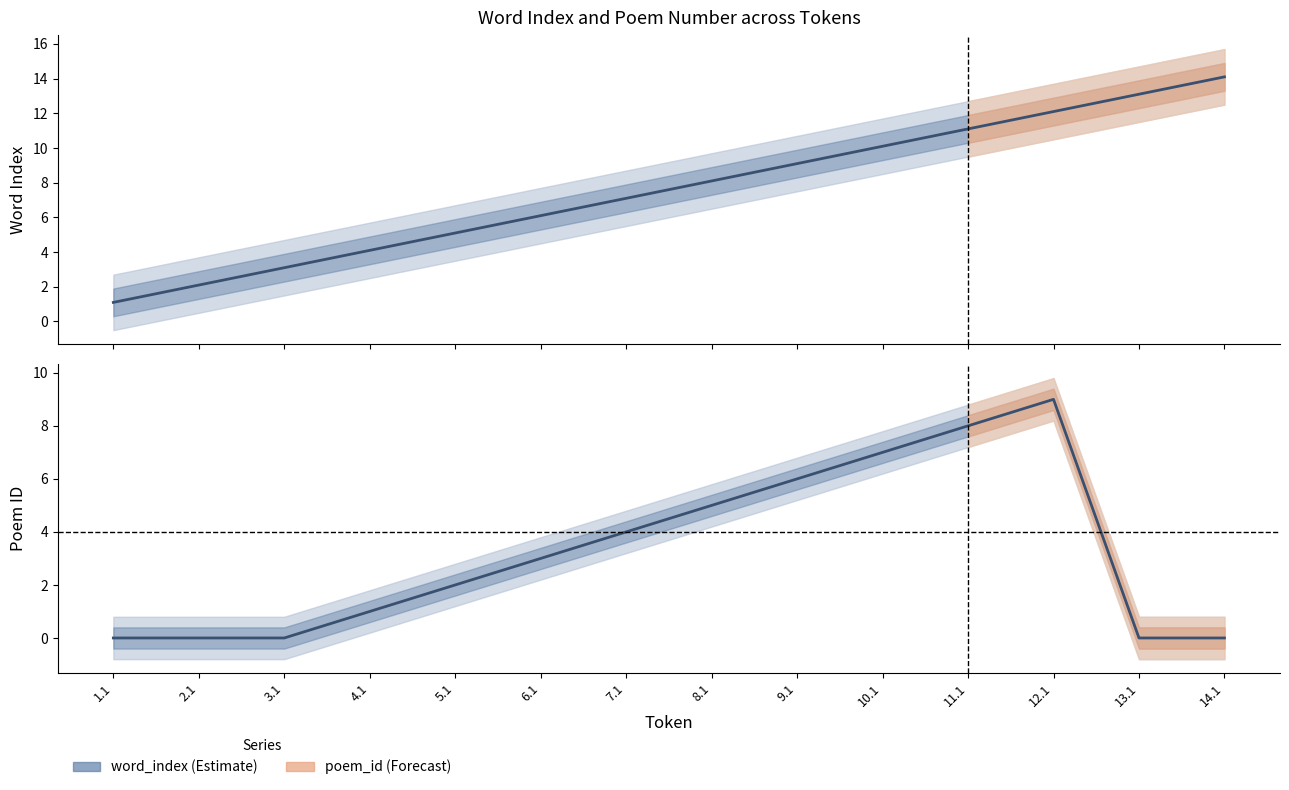

Which category has the highest value across all series?

14.1